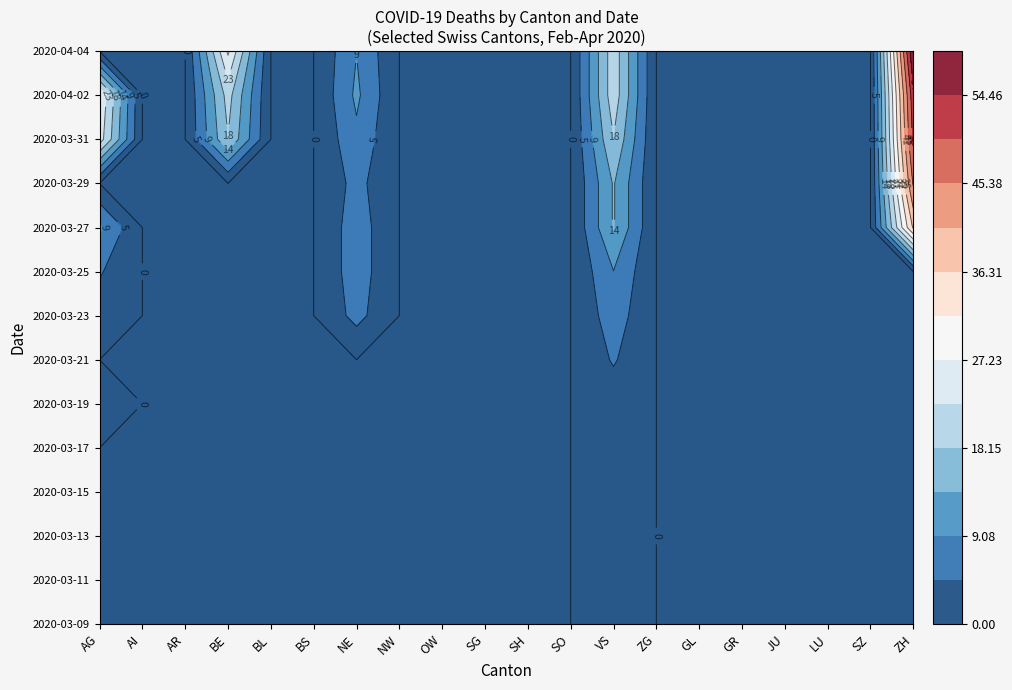

True or false: 2020-03-23 has a value of -4 at BS.

False